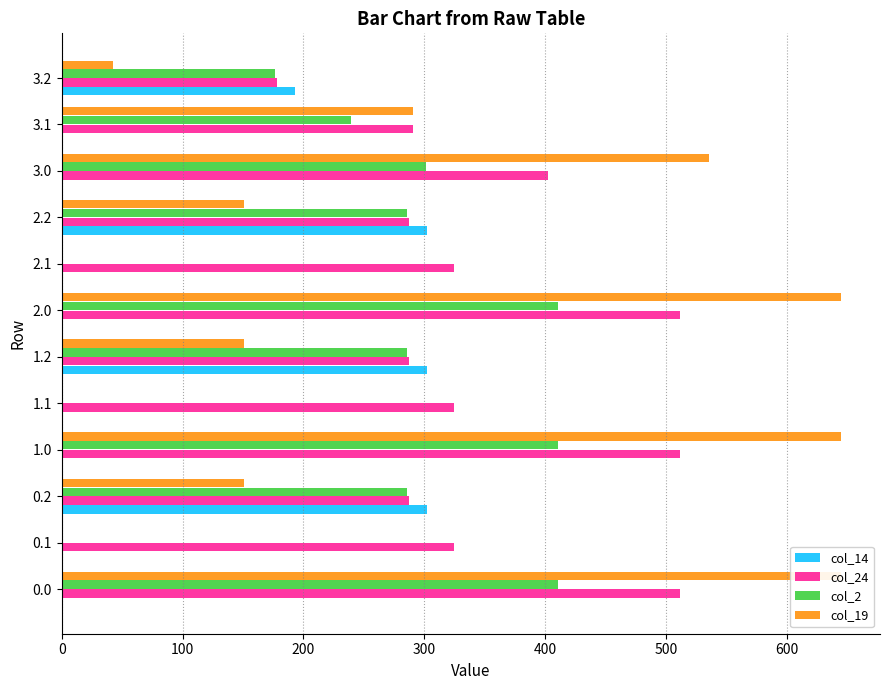

Is the value of col_19 at 0.1 greater than the value of col_14 at 2.0?

No